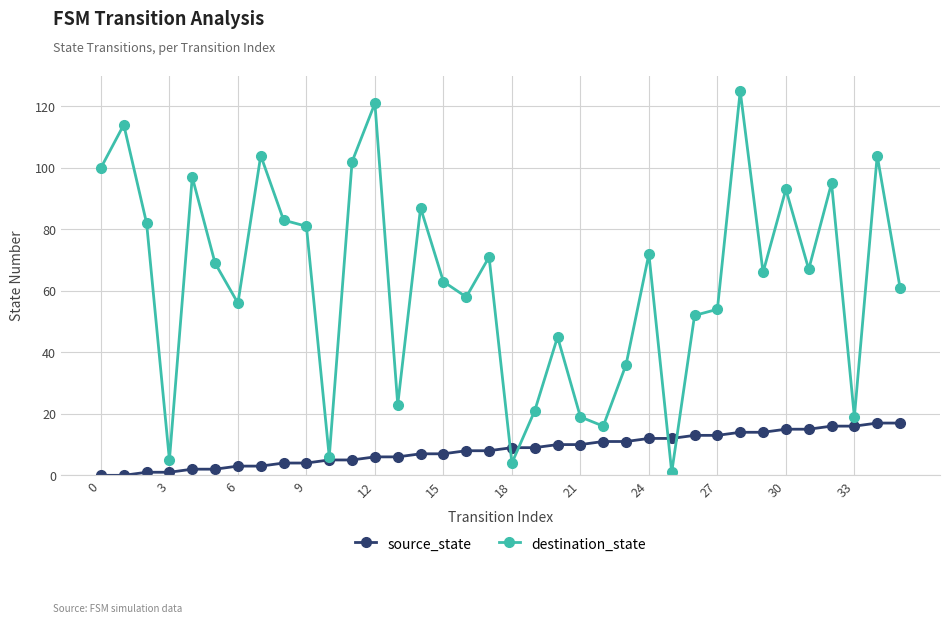

List the series in order of their peak value, lowest first.

source_state, destination_state